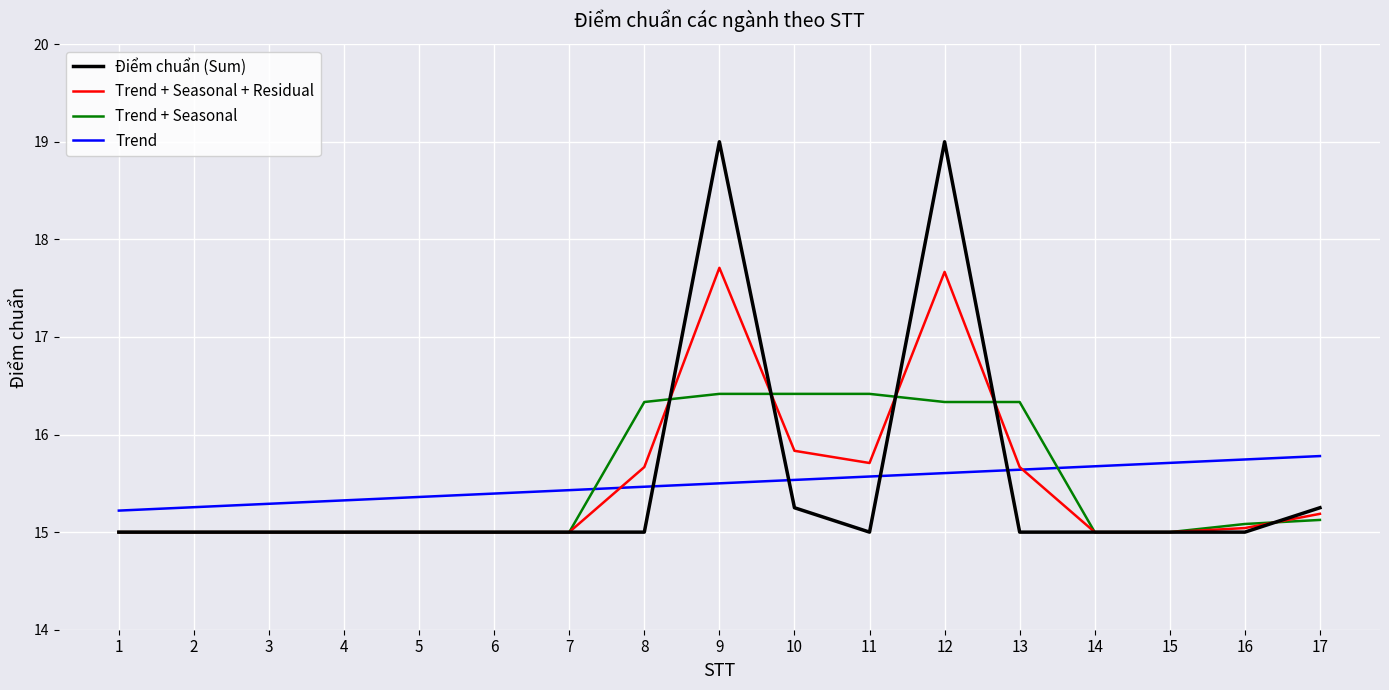

Which series has the largest range (max minus min)?

Điểm chuẩn (Sum)